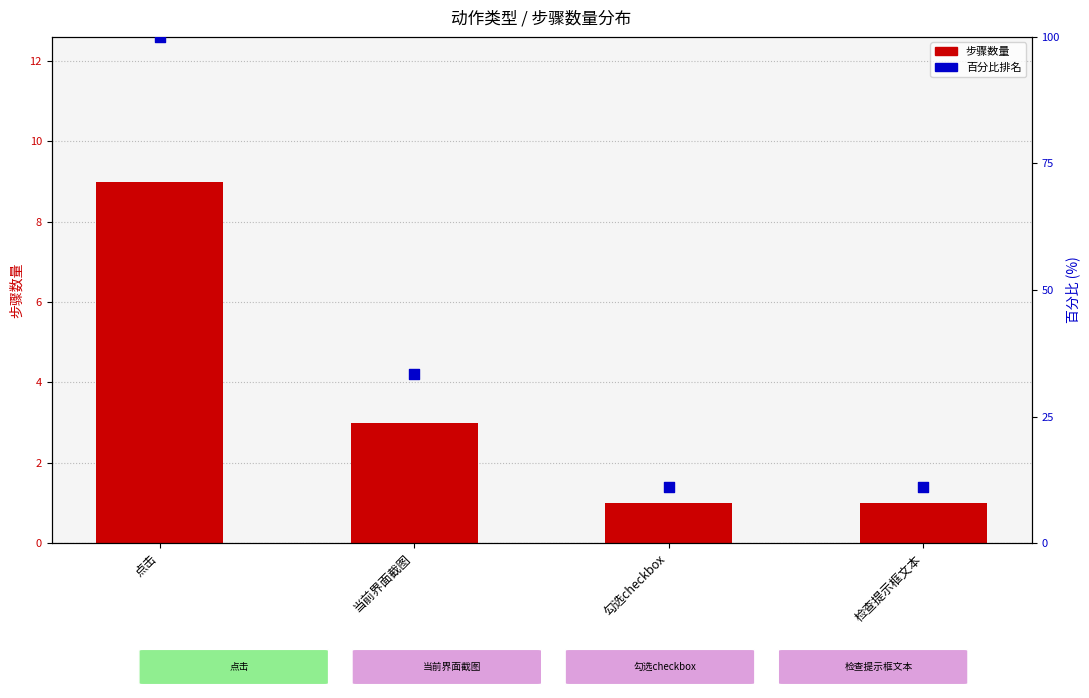

Which series contains the lowest Y value?

步骤数量